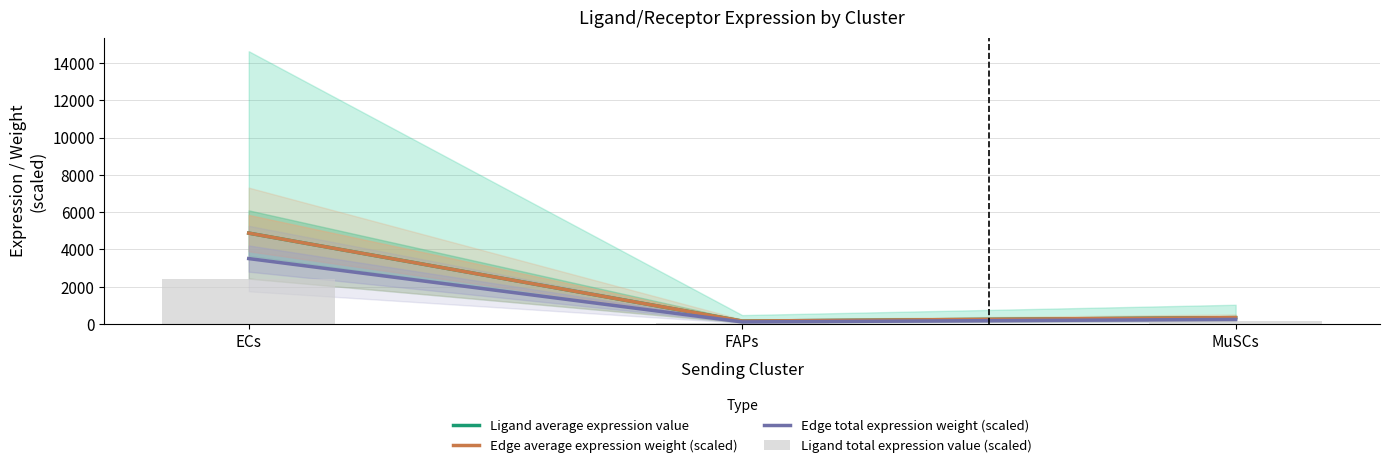

At which label is Edge average expression weight (scaled) closest to 2518?

MuSCs